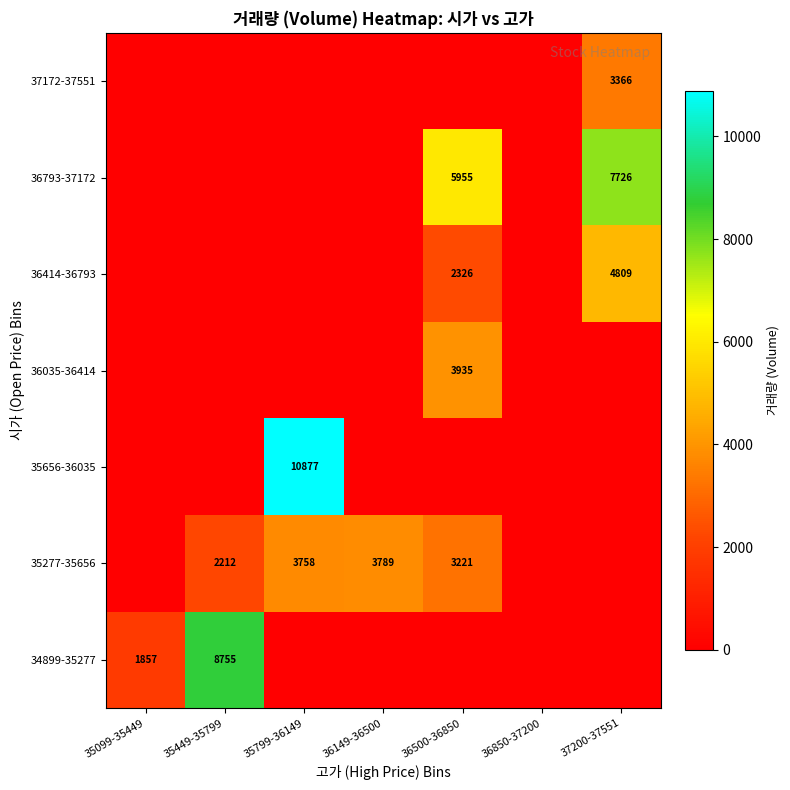

How many series are shown in this chart?

7